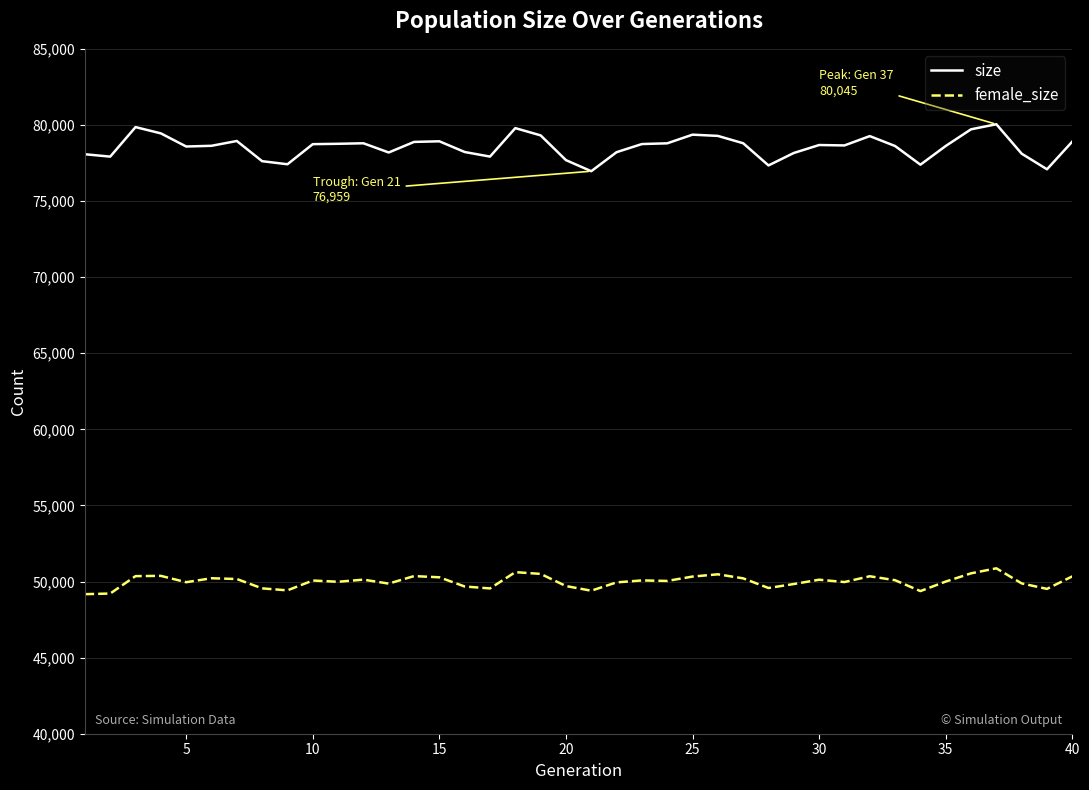

Which series has the largest total across all categories?

size